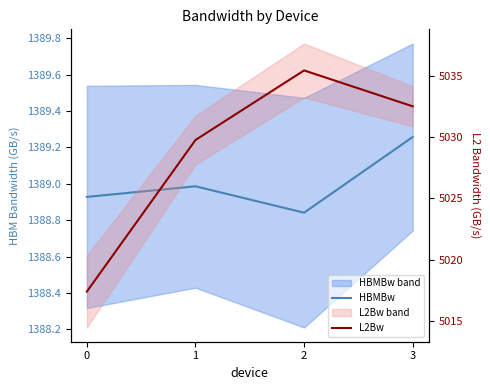

True or false: L2Bw and HBMBw cross at least once.

False